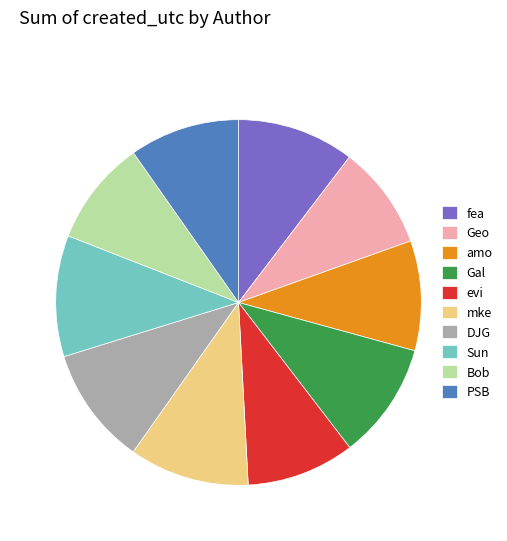

True or false: Sun accounts for 11% of the total.

True